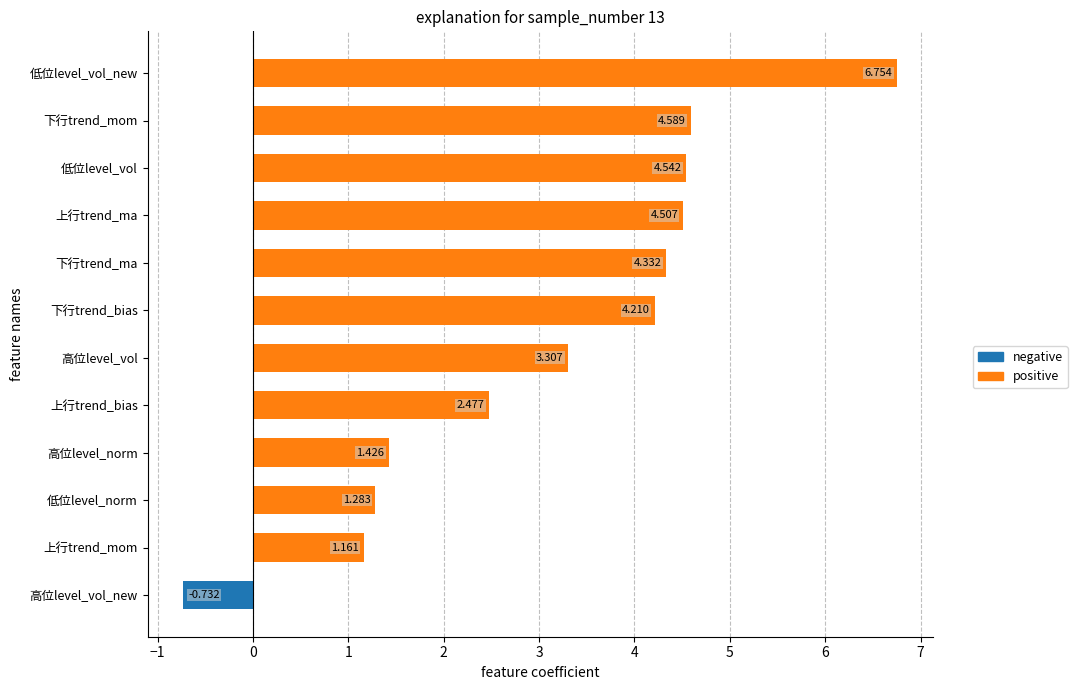

Which has a higher value, 低位level_vol_new or 低位level_norm?

低位level_vol_new